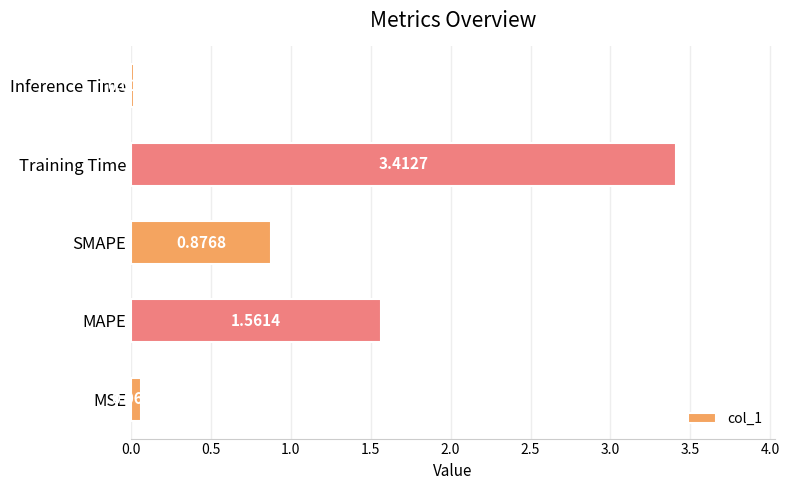

How many categories are shown in the chart?

5